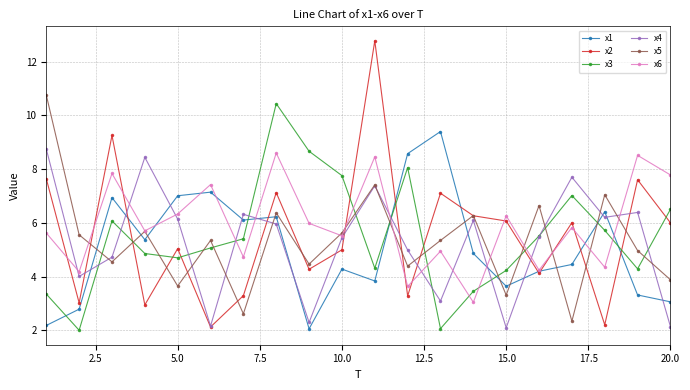

Which series has the widest spread of values?

x2